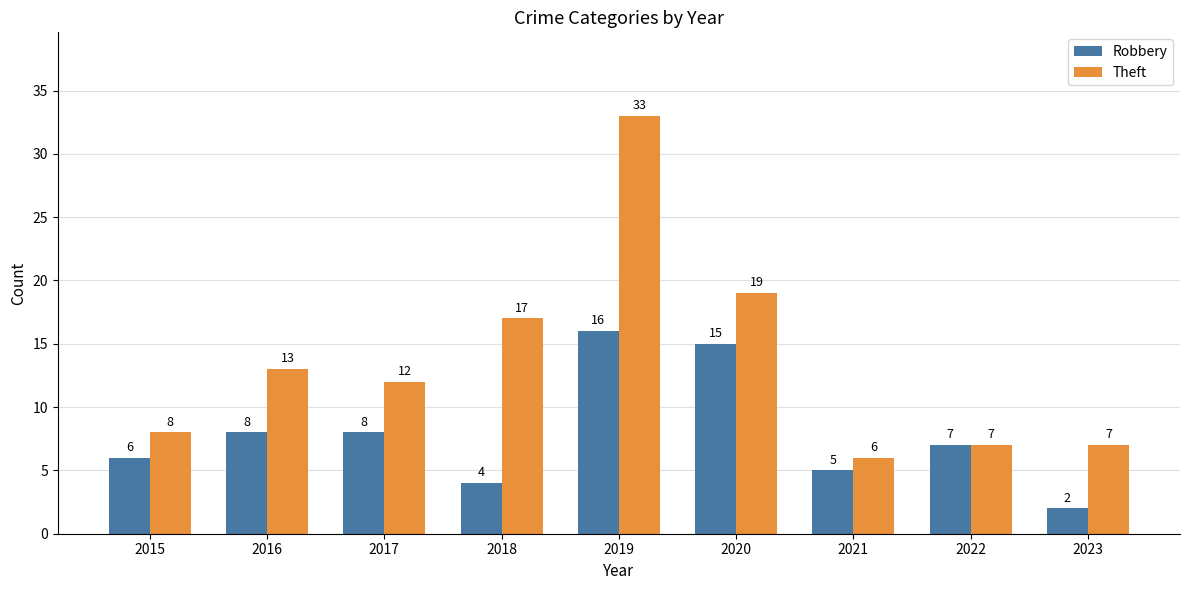

Which series has the largest total across all categories?

Theft